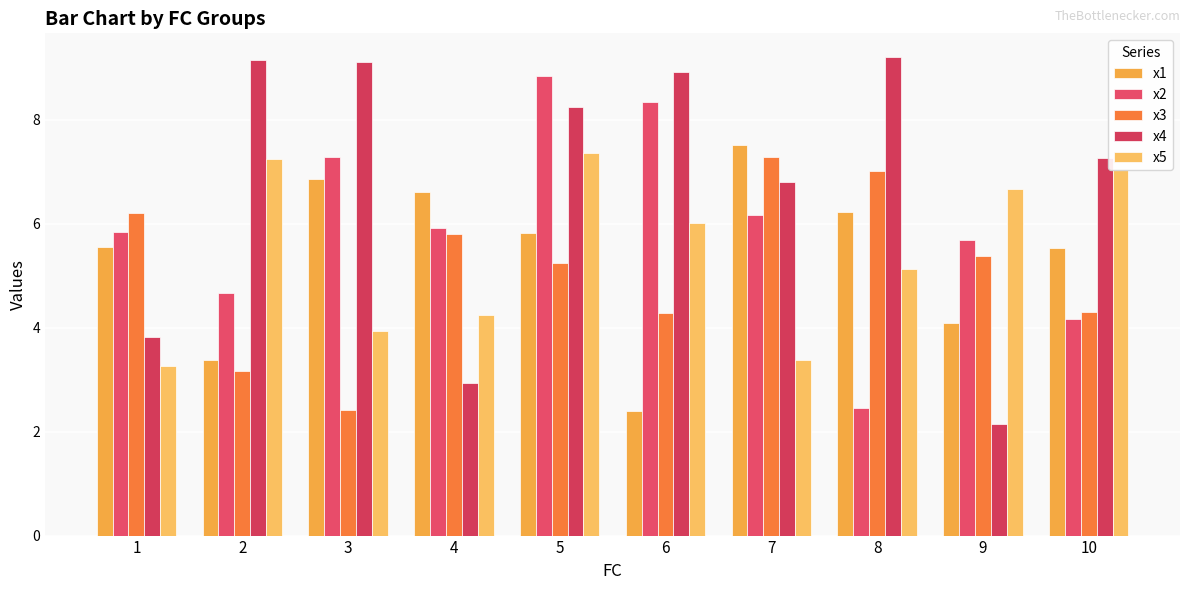

The value of x1 at 5 is 5.8. True or false?

True